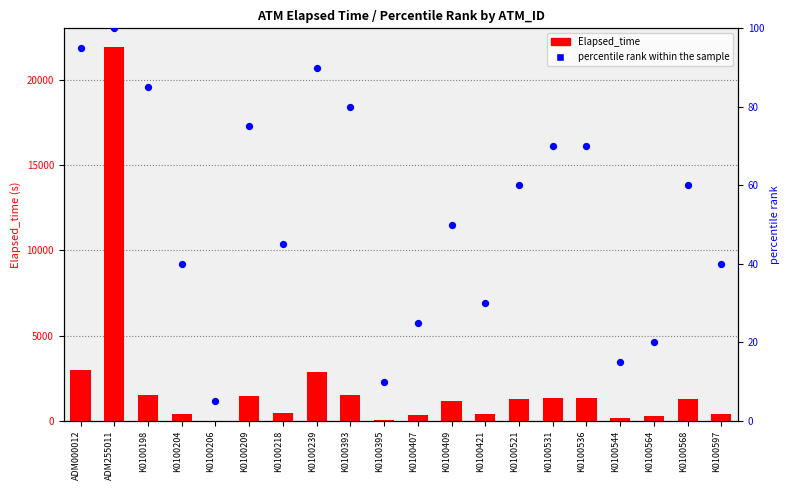

Which series has the largest total across all categories?

Elapsed_time